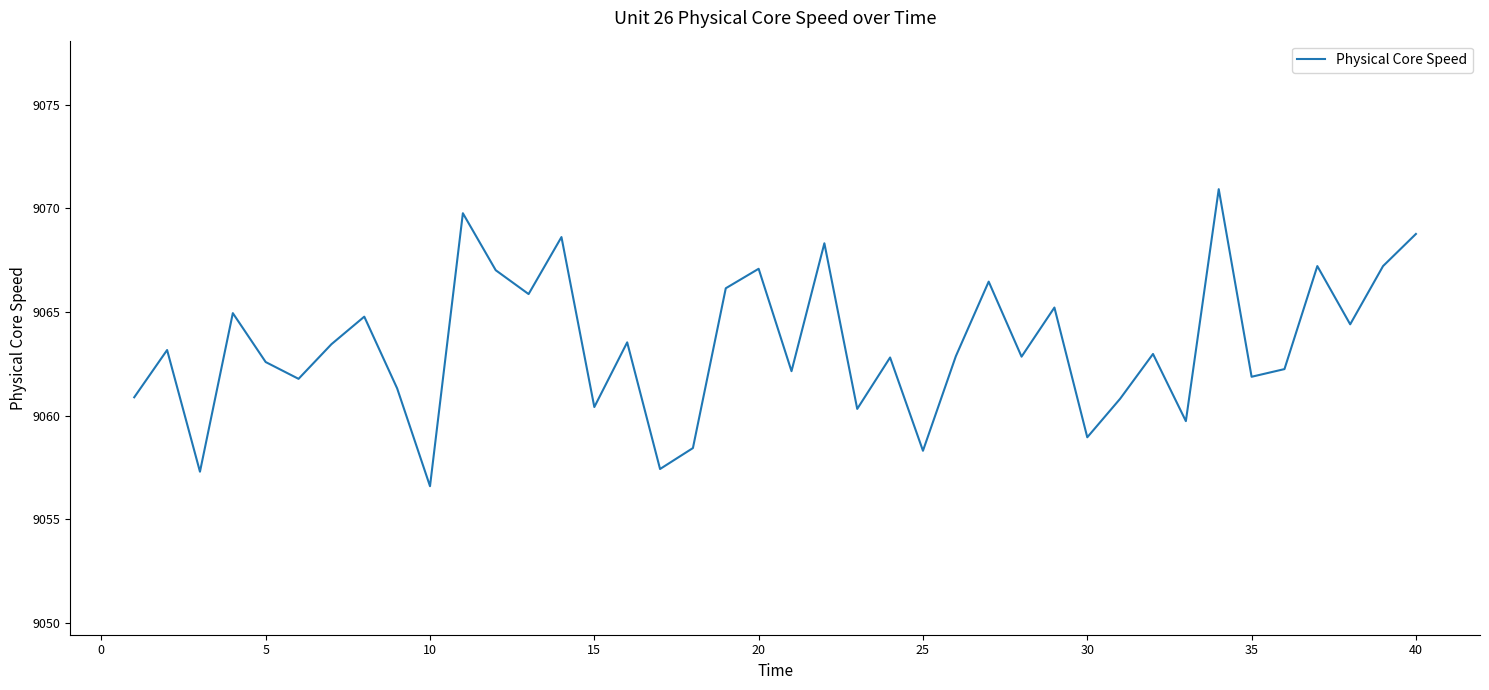

What is the minimum value shown in the chart?

9056.6